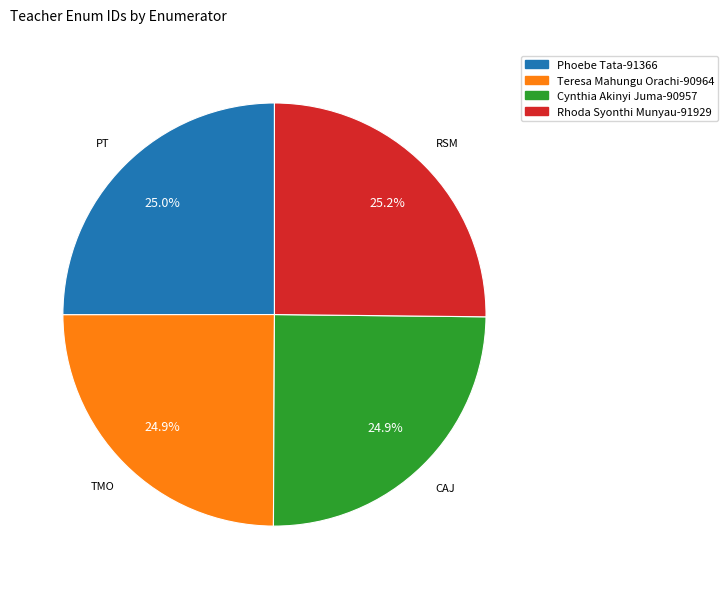

What is the total percentage of Rhoda Syonthi Munyau-91929 and Cynthia Akinyi Juma-90957?

50.1%